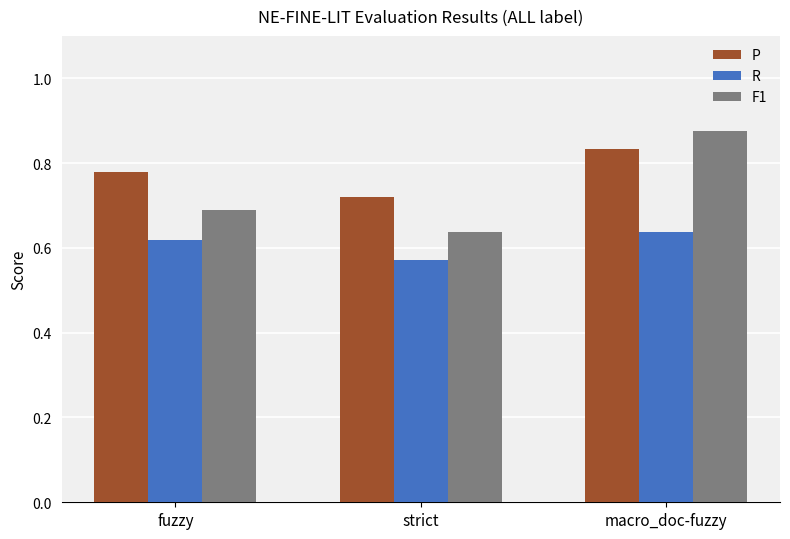

List the labels in order of F1 value, smallest first.

strict, fuzzy, macro_doc-fuzzy